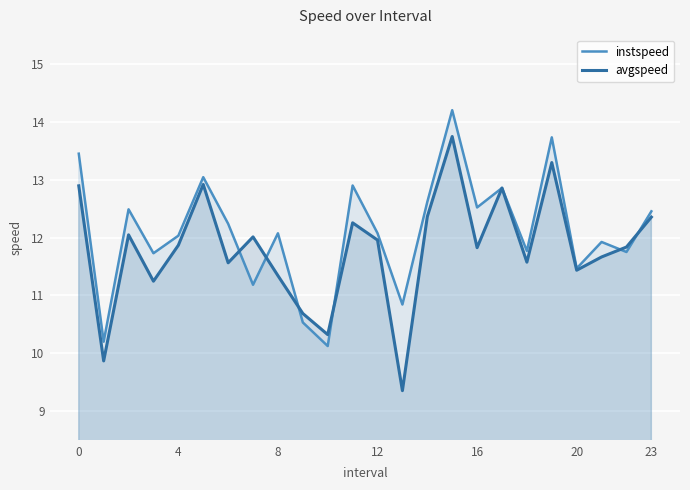

What are all the series names shown in the legend?

instspeed, avgspeed